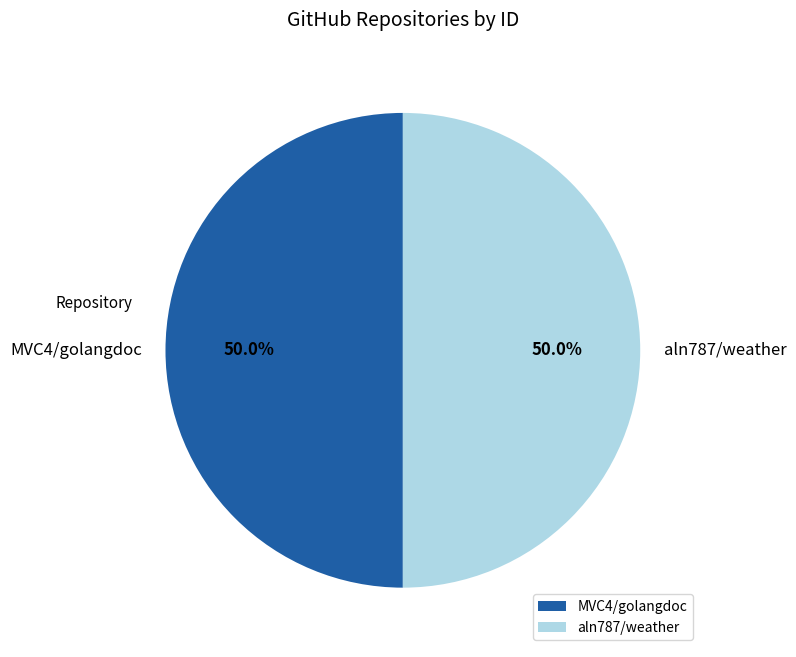

What is the ratio of the value at aln787/weather to the value at MVC4/golangdoc?

1.0